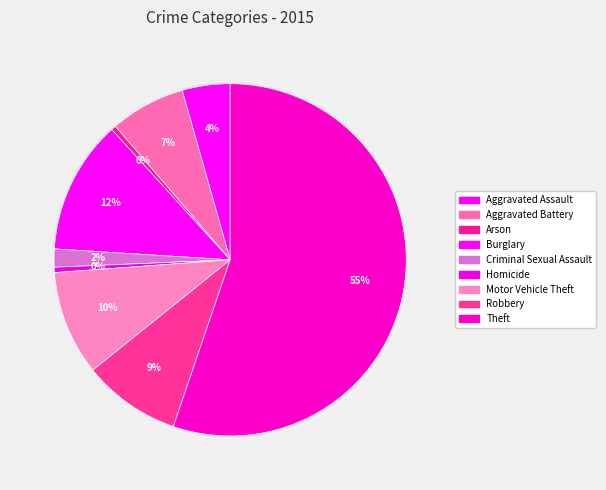

Which slice represents more than half of the pie?

Theft